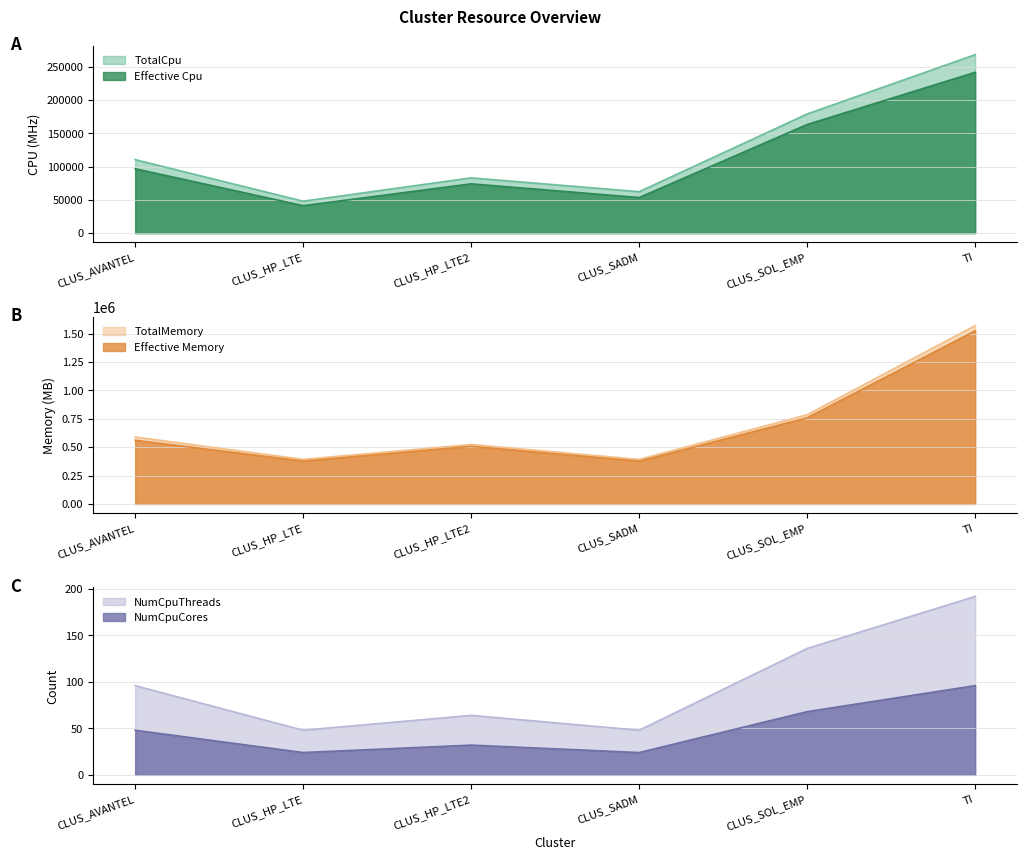

Which category has the highest value in the Effective Memory series?

TI